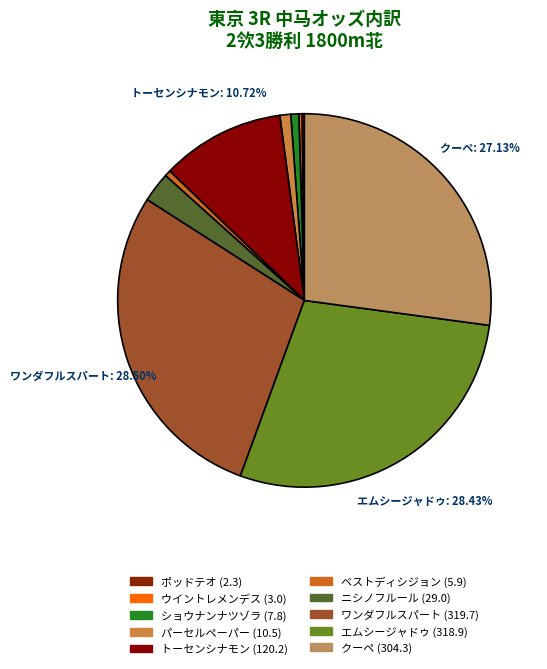

Rank the categories by value from highest to lowest.

ワンダフルスパート (319.7), エムシージャドゥ (318.9), クーペ (304.3), トーセンシナモン (120.2), ニシノフルール (29.0), パーセルペーパー (10.5), ショウナンナツゾラ (7.8), ベストディシジョン (5.9), ウイントレメンデス (3.0), ポッドテオ (2.3)